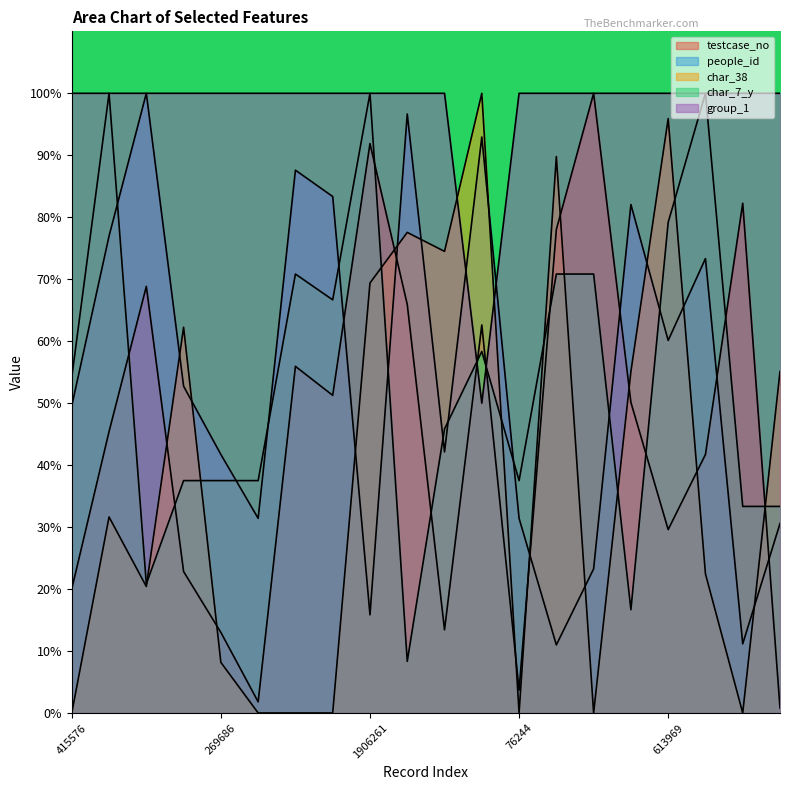

The char_38 series shows 0.0 at 1160417. True or false?

True